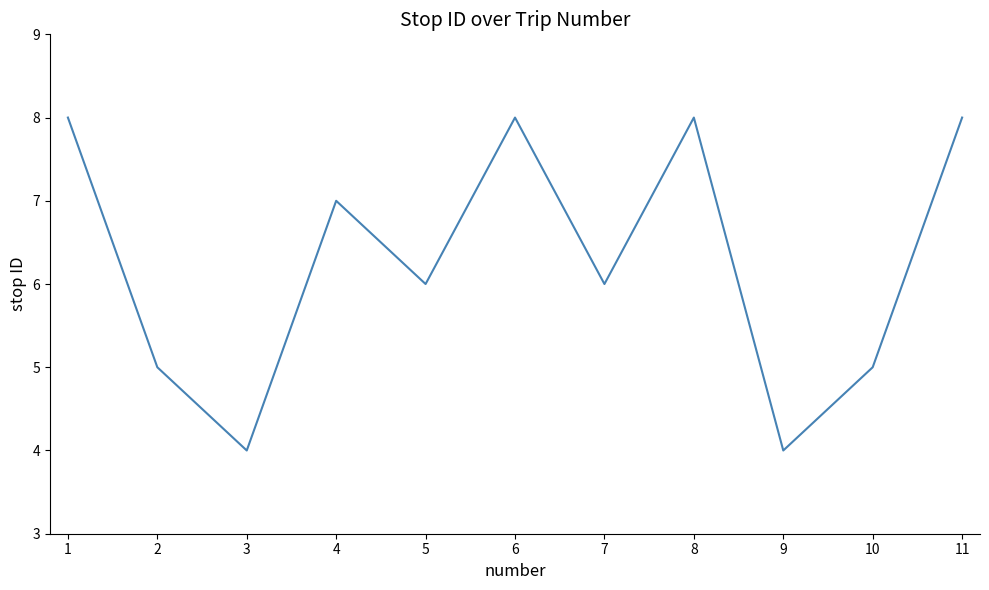

What is the difference between the maximum and minimum values?

4